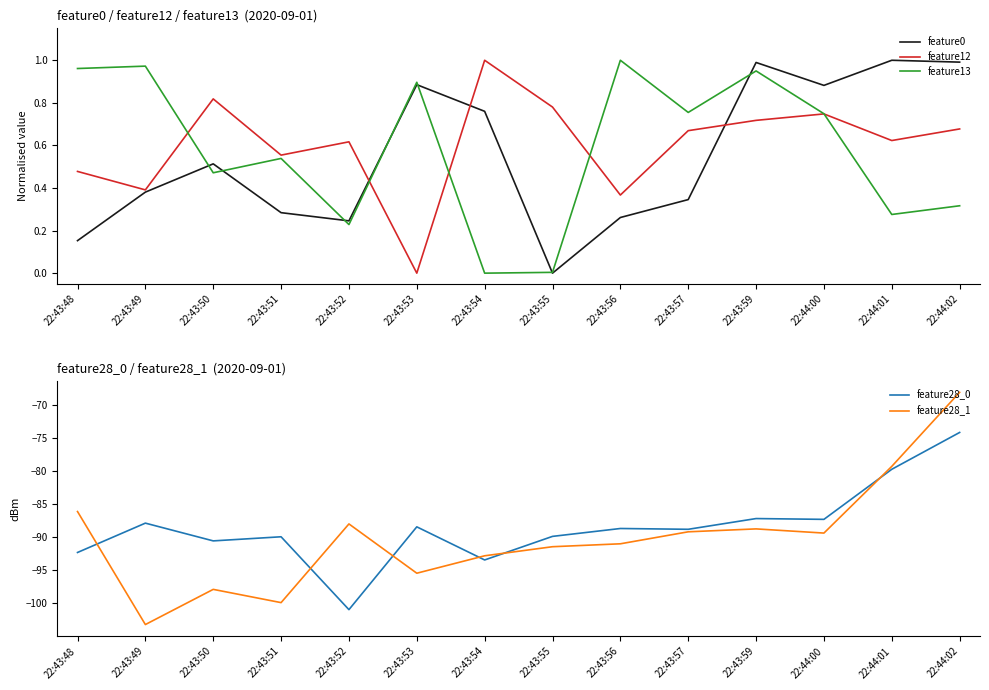

At how many categories does at least one series exceed -18?

14